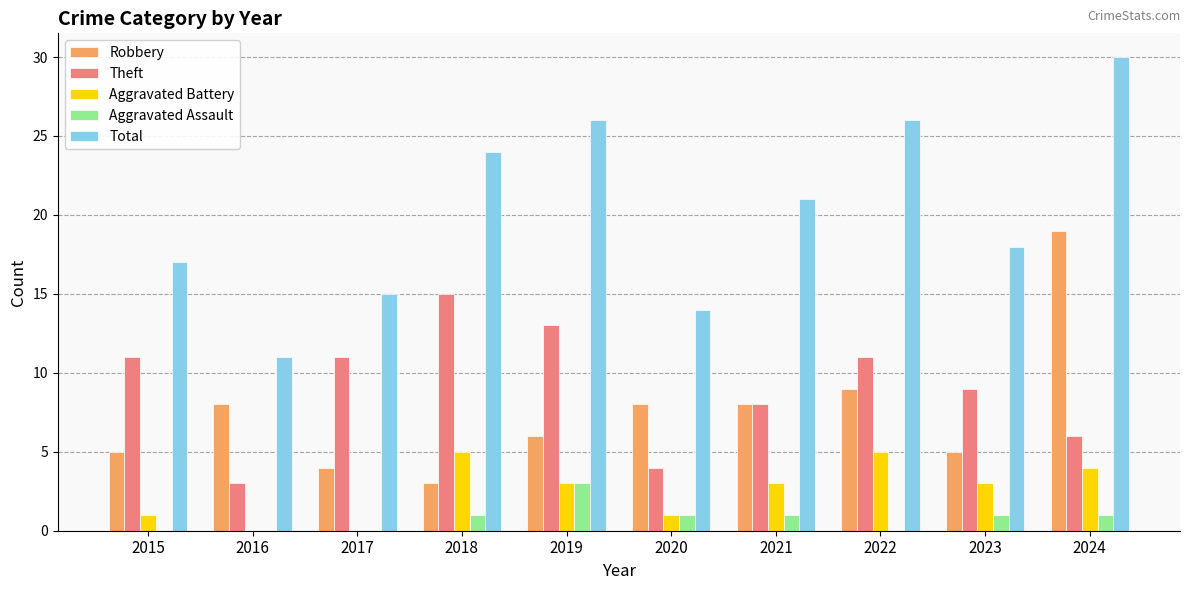

Is it true that Aggravated Battery equals 5 at 2022?

True